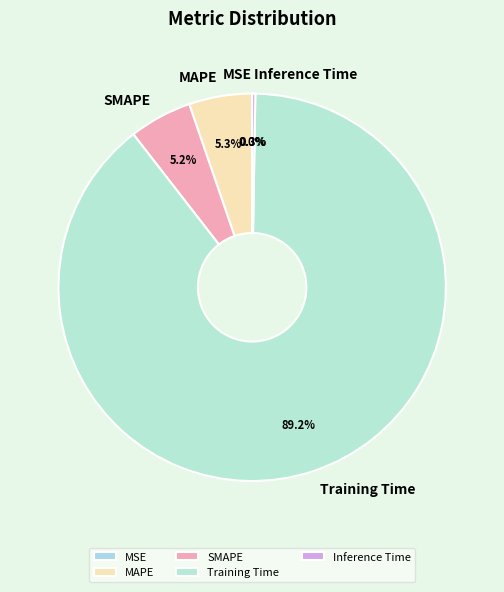

To the nearest percent, what is the average slice percentage?

20%